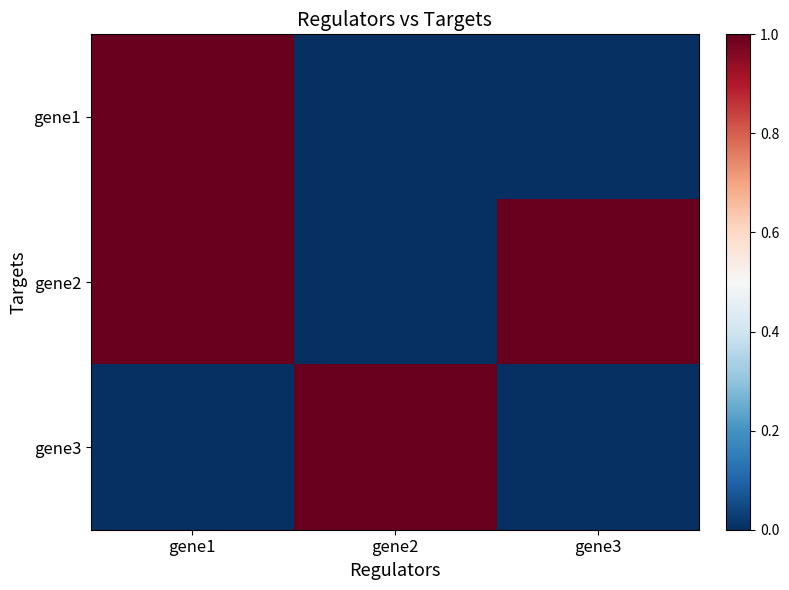

How many series are shown in this chart?

3